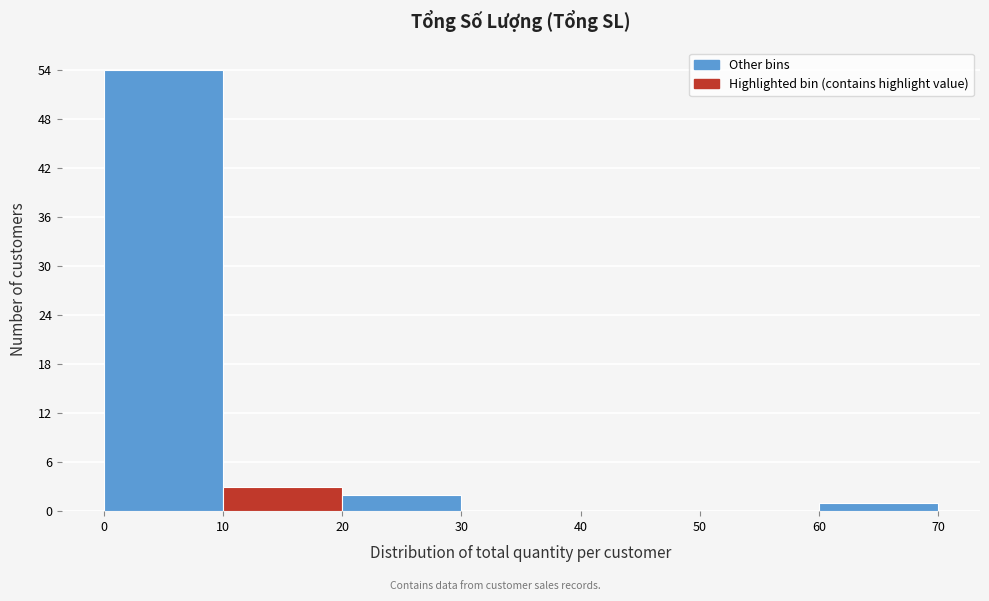

Reading left to right, transcribe this chart: for each bar, give the range it covers on the x-axis and its height. The values are not printed on the chart, so give them approximately, as read against the axis.

0 to 10: 54
10 to 20: 3
20 to 30: 2
30 to 40: 0
40 to 50: 0
50 to 60: 0
60 to 70: 1